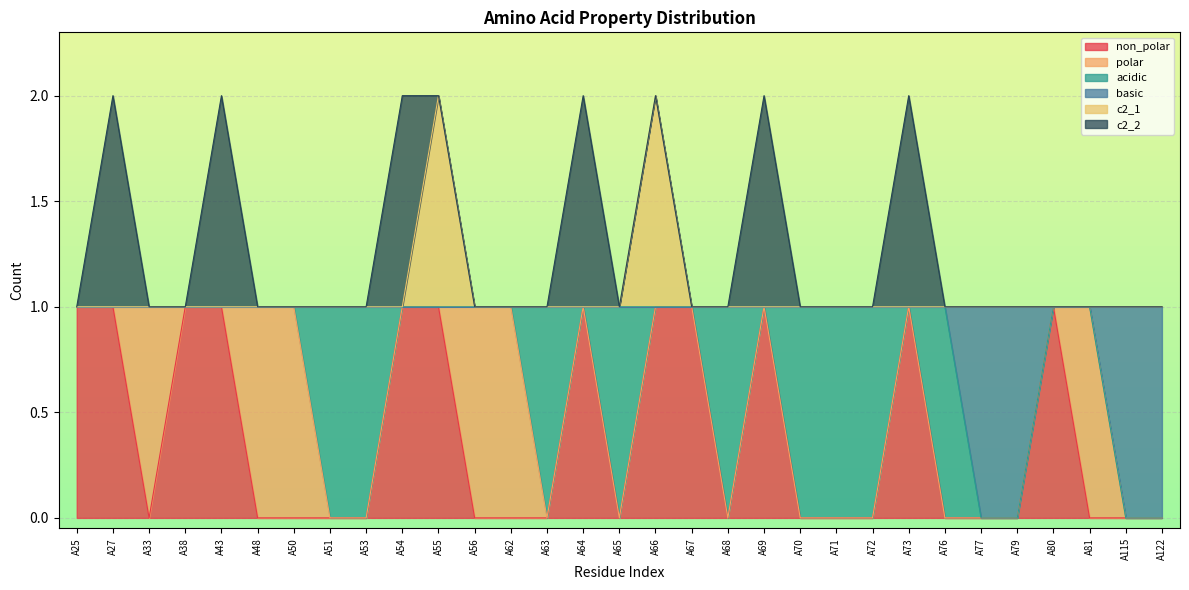

True or false: c2_1 and non_polar intersect in this chart.

False